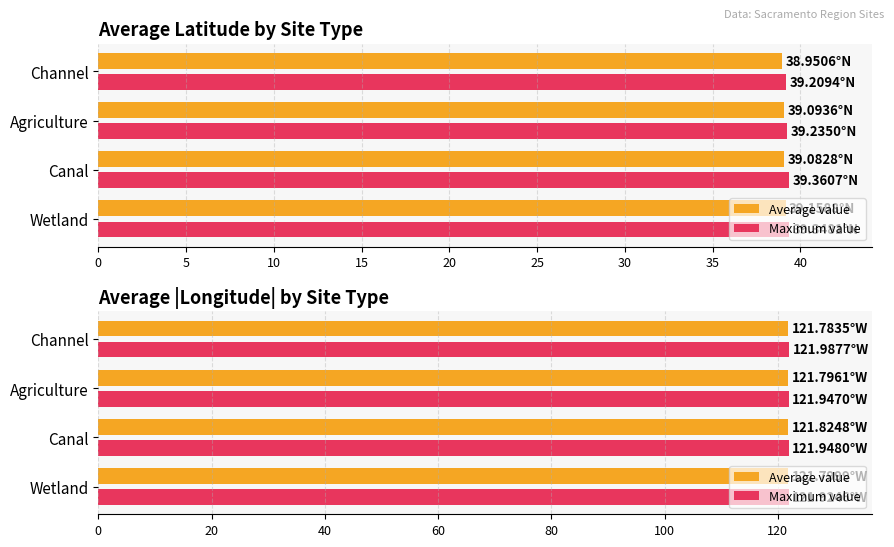

True or false: Average value has a value of 121.8 at Wetland.

True